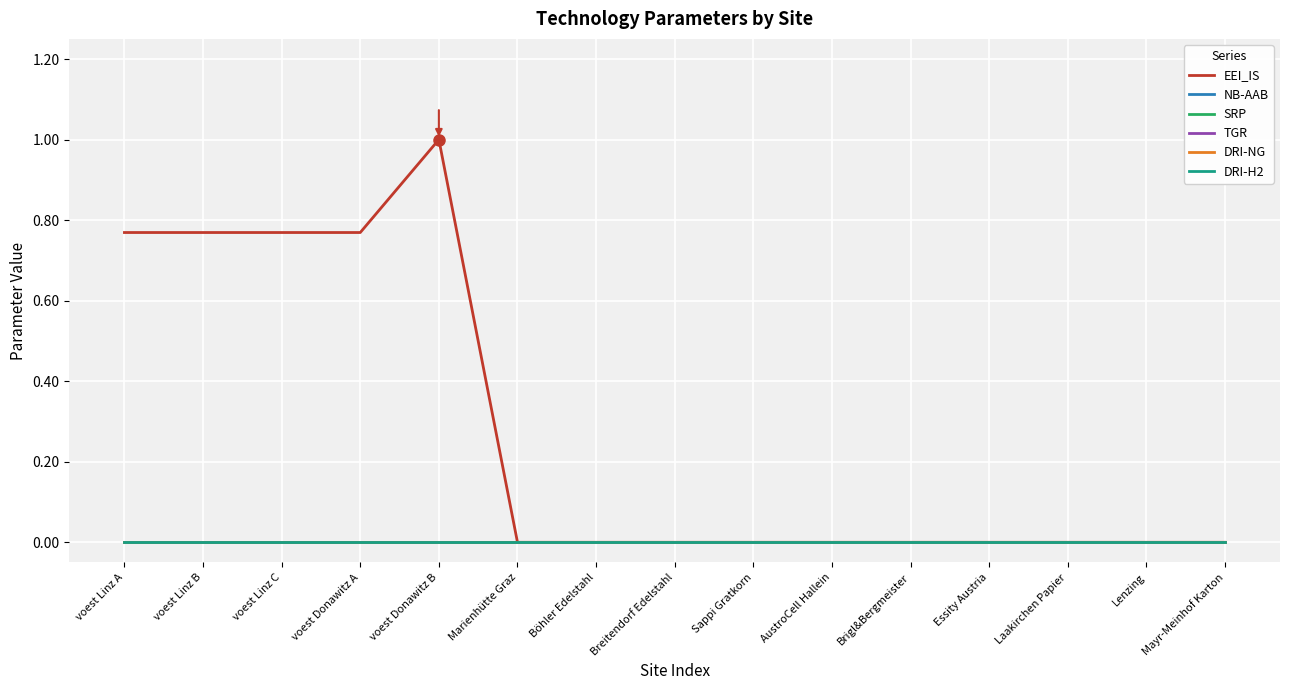

True or false: NB-AAB and DRI-H2 cross at least once.

False